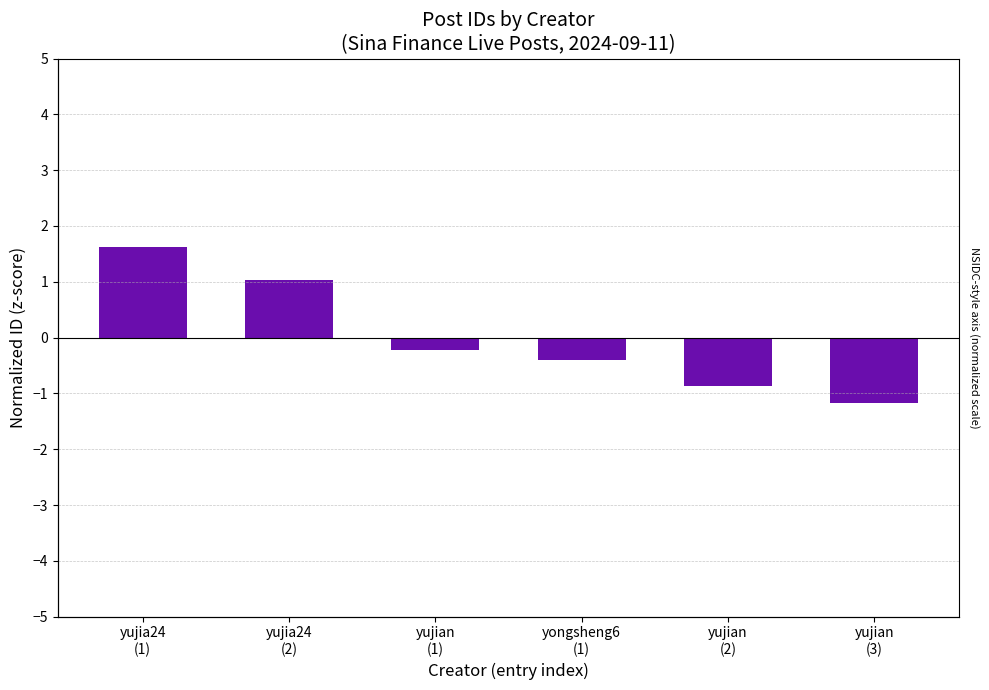

What is the change in value from yujian
(1) to yongsheng6
(1)?

-0.2